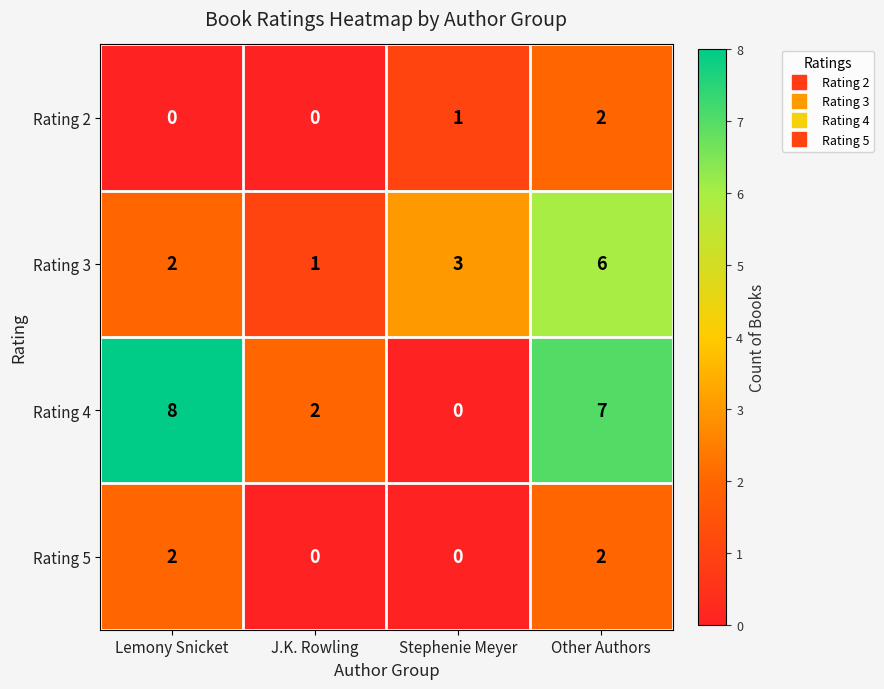

What is the maximum value for Rating 3?

6